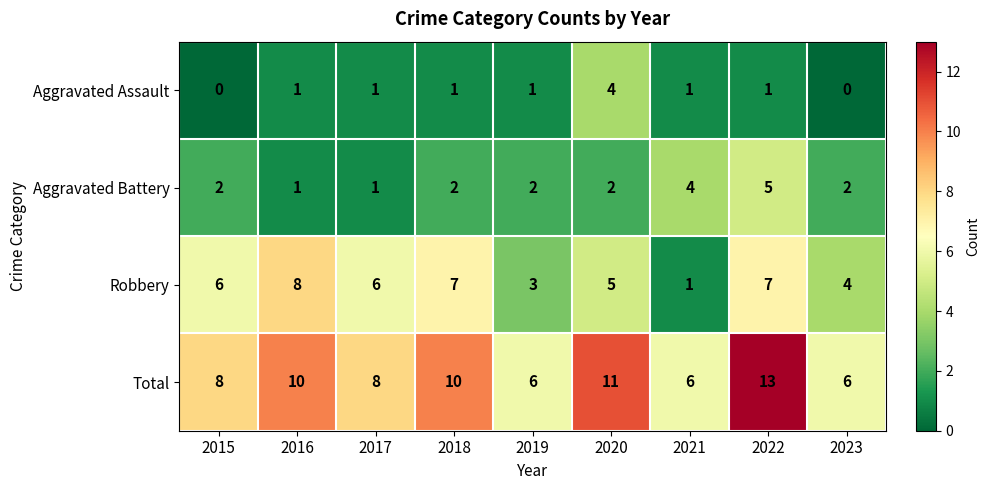

What is the difference between the highest and lowest values at 2015?

8